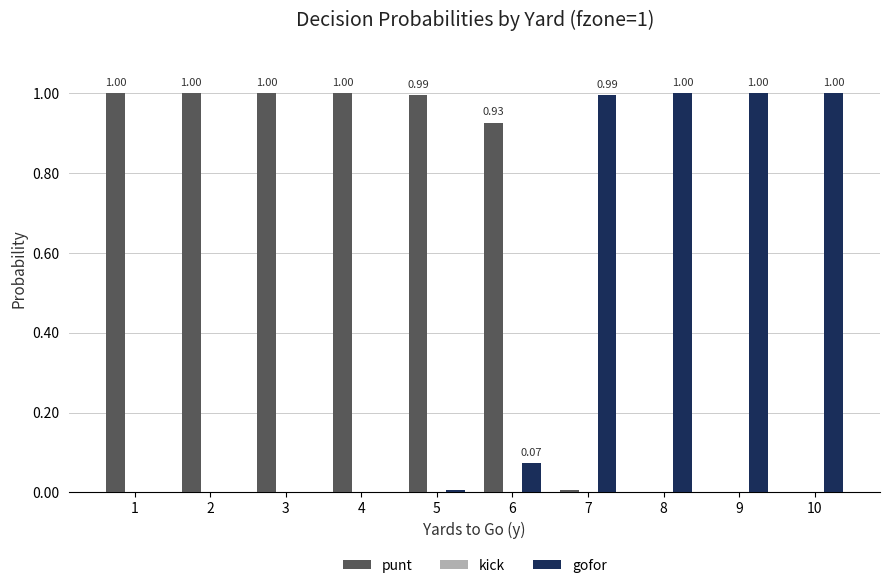

Is the value of punt at 10 greater than the value of gofor at 7?

No